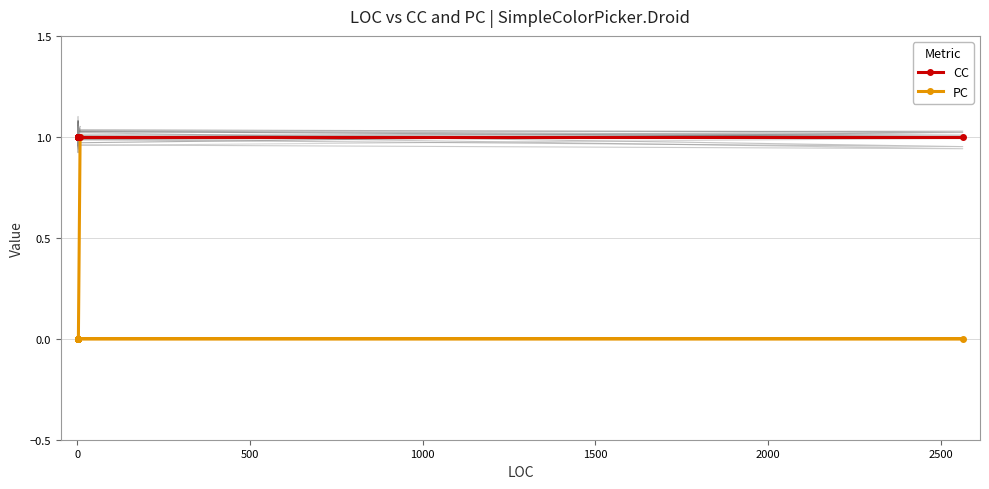

The CC series shows 1 at 14. True or false?

False